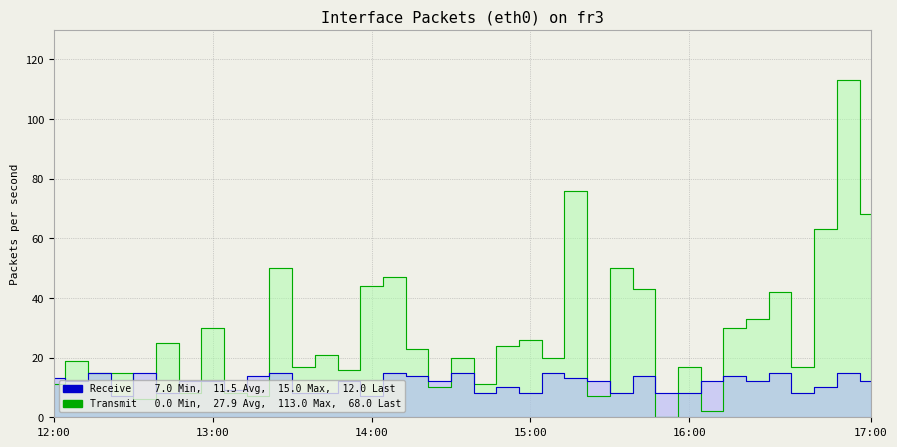

What is the greatest value displayed?

113